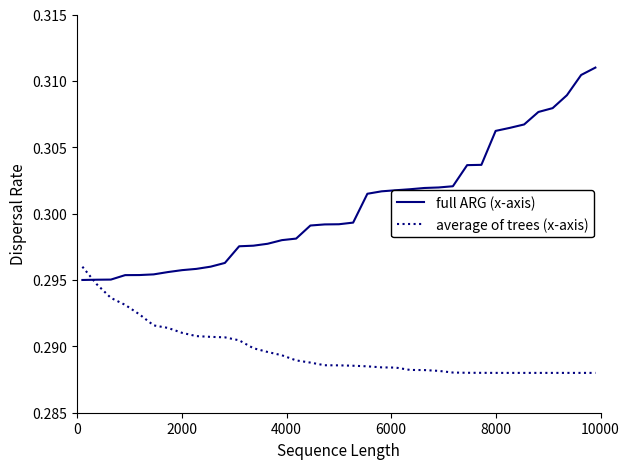

List the series in order of their overall mean, lowest first.

average of trees (x-axis), full ARG (x-axis)